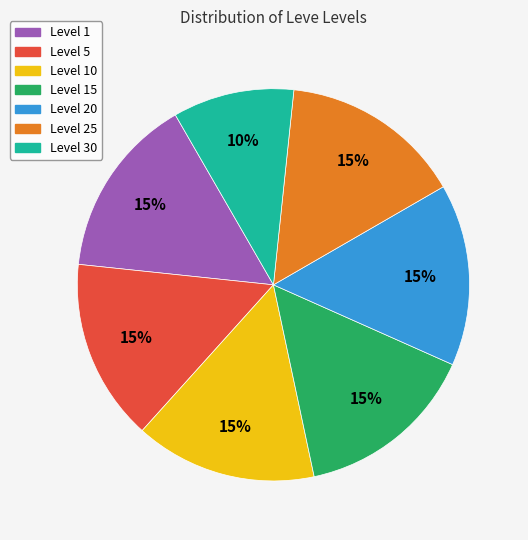

Is there a majority slice in this chart?

No